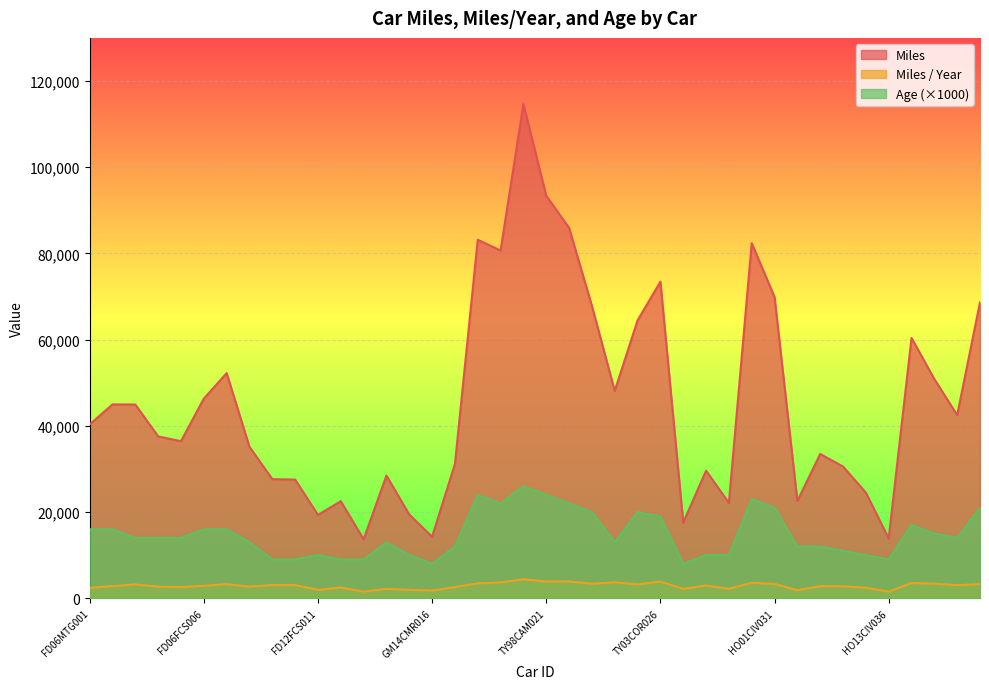

At how many categories does at least one series exceed 41402?

19